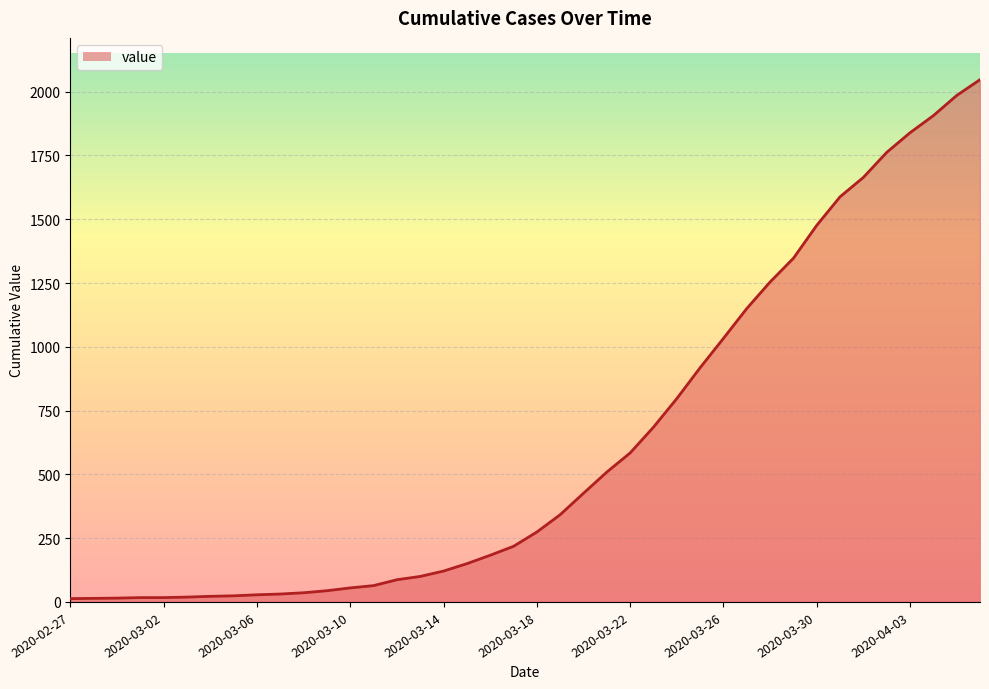

What is the difference between the maximum and minimum values?

2034